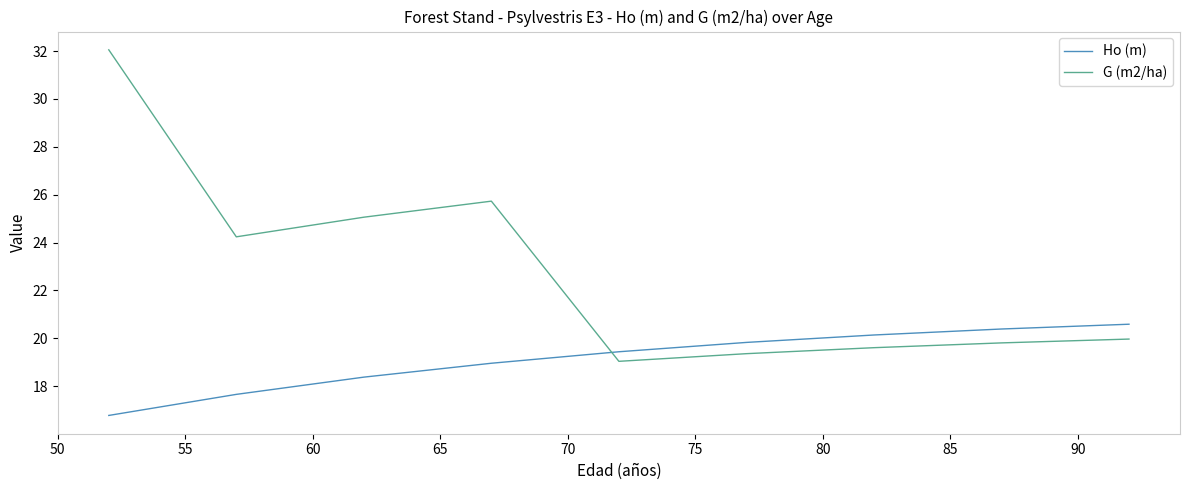

Which series has the largest total across all categories?

G (m2/ha)